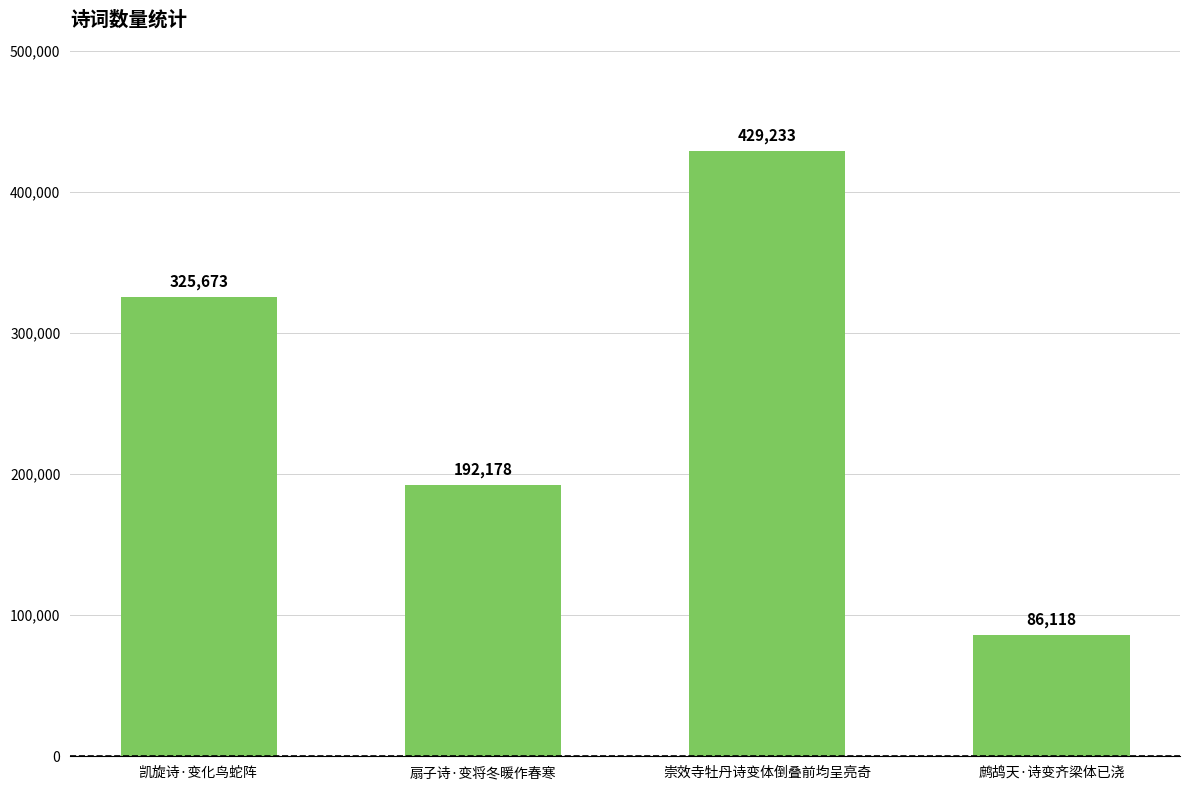

Count the values in the range 192178 to 429233.

3